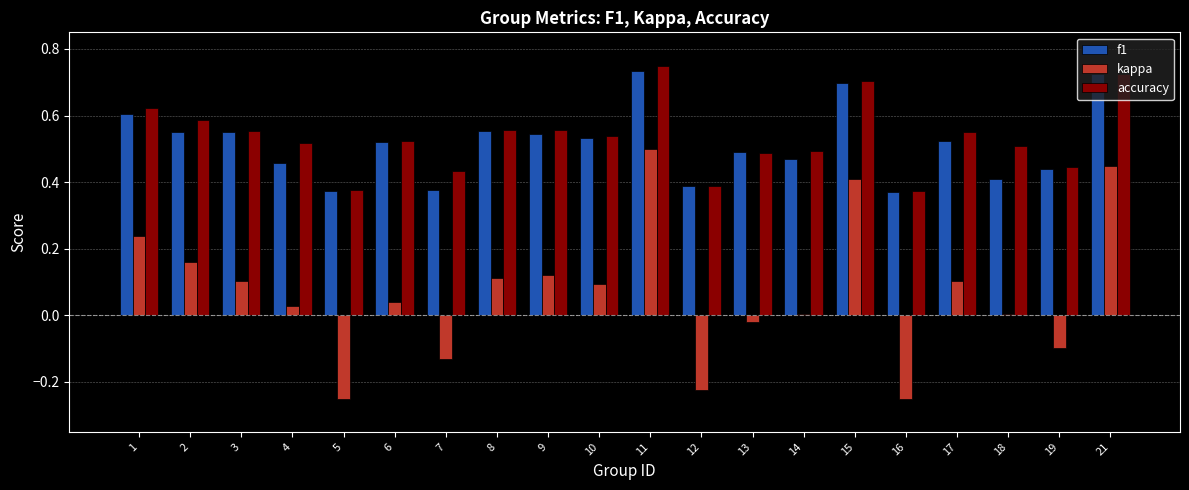

What are all the series names shown in the legend?

f1, kappa, accuracy